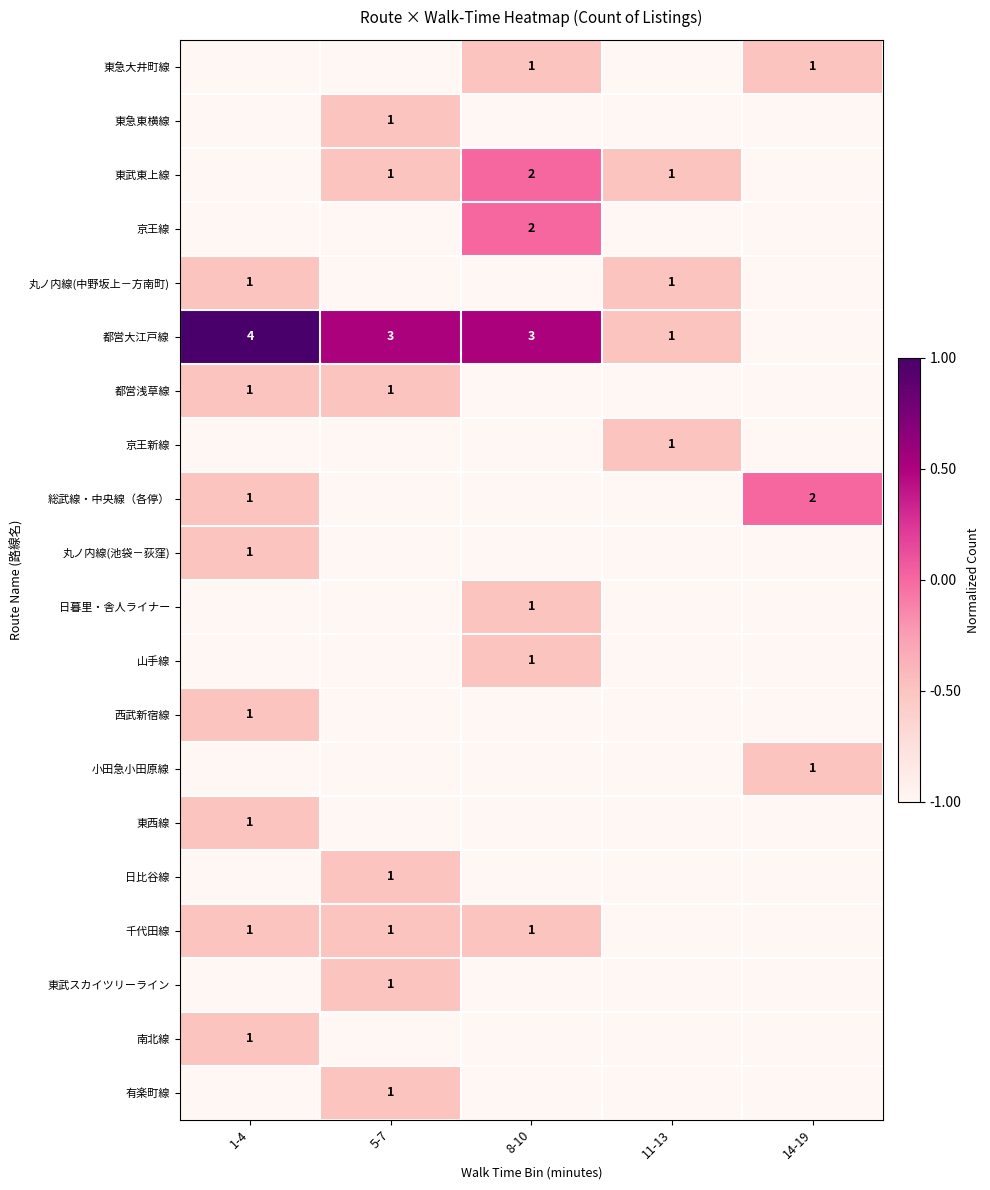

The 千代田線 series shows 1 at 8-10. True or false?

True